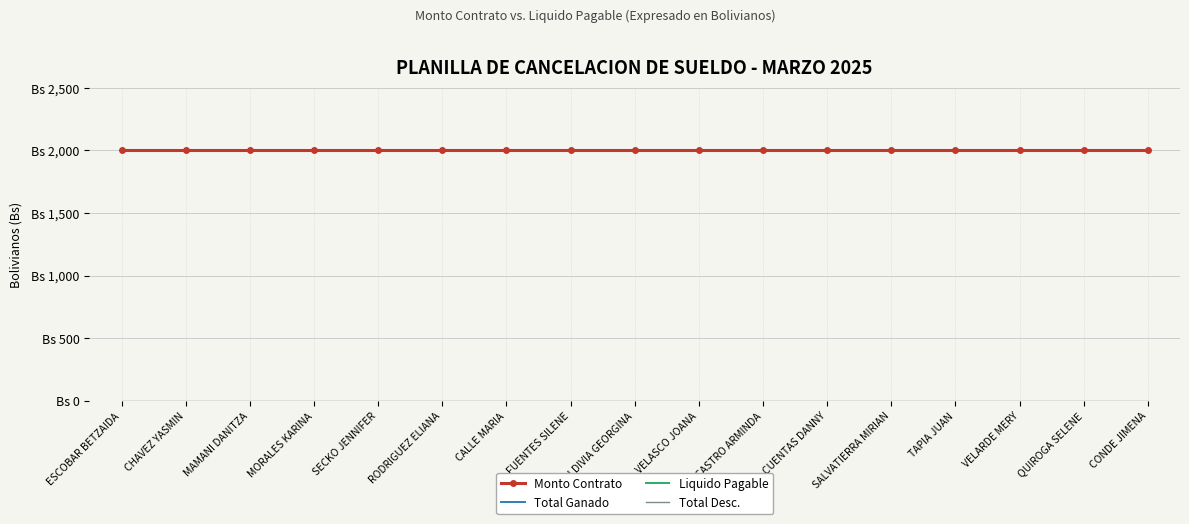

Between RODRIGUEZ ELIANA and CHAVEZ YASMIN, which is larger?

RODRIGUEZ ELIANA